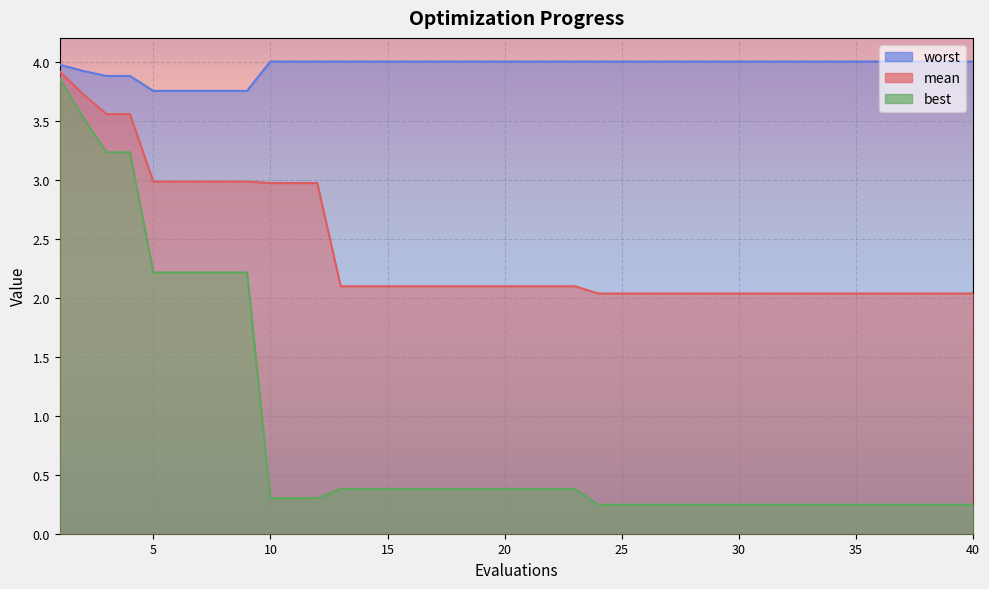

True or false: worst has more than 0 interior local peaks.

False